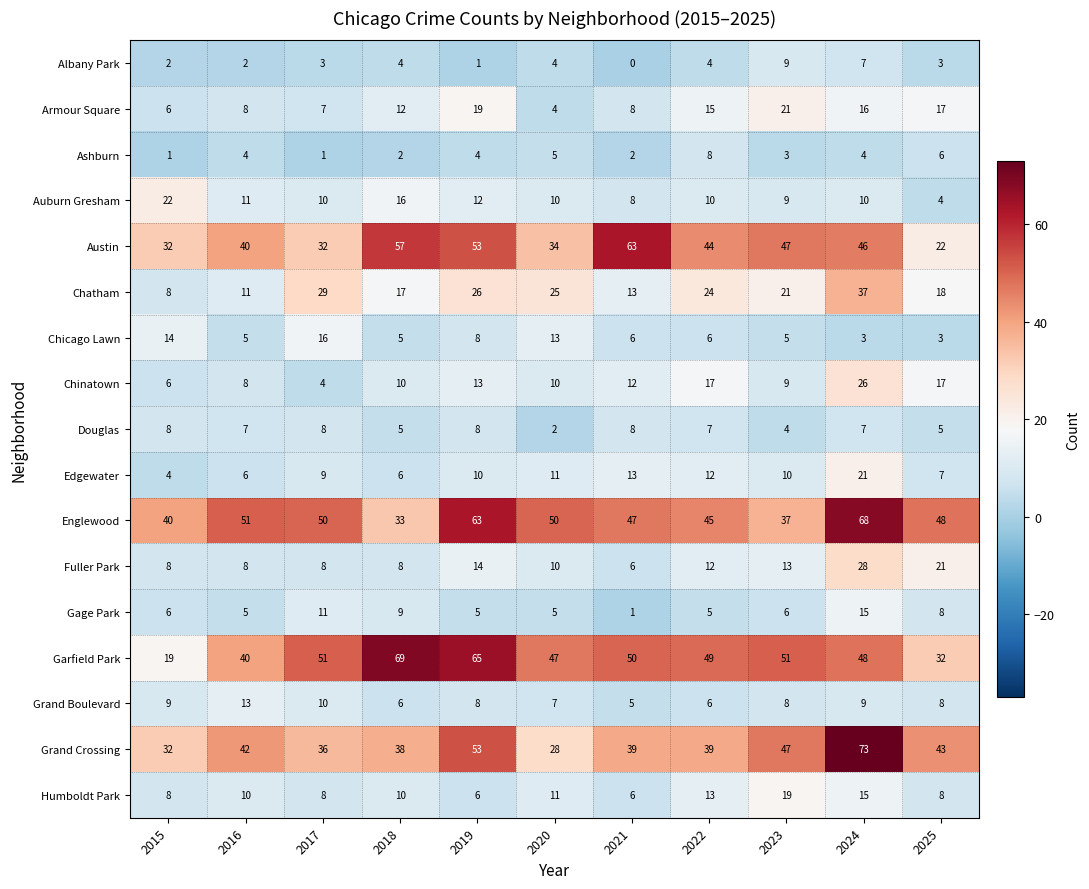

Which series changed the most between 2019 and 2021?

Englewood